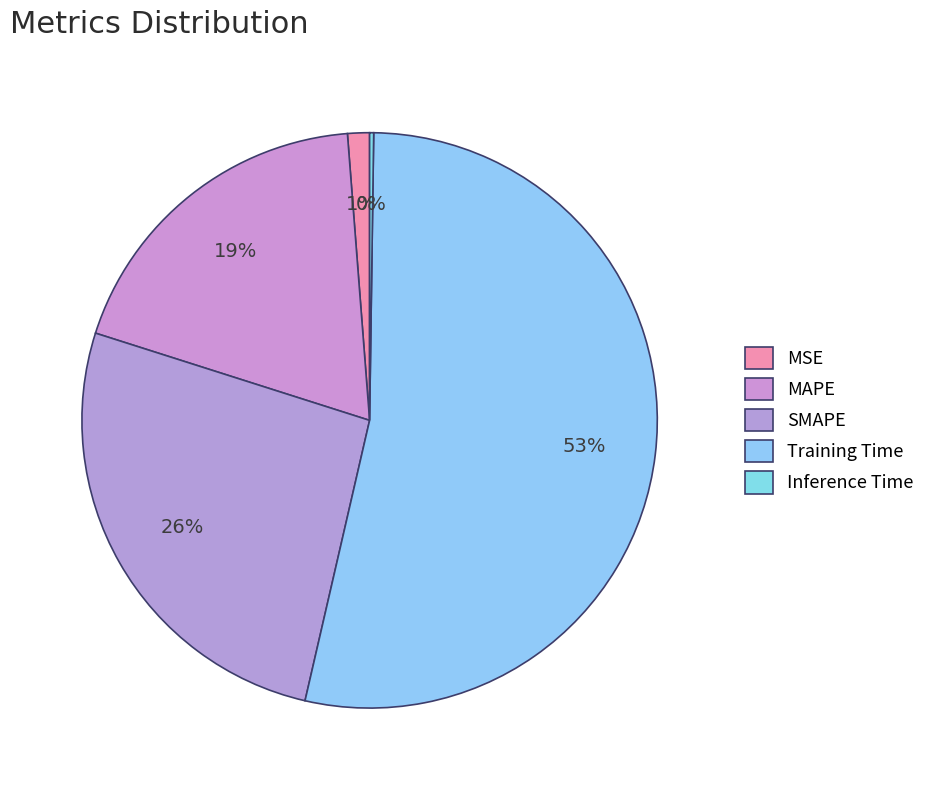

To the nearest percent, what is the average slice percentage?

20%